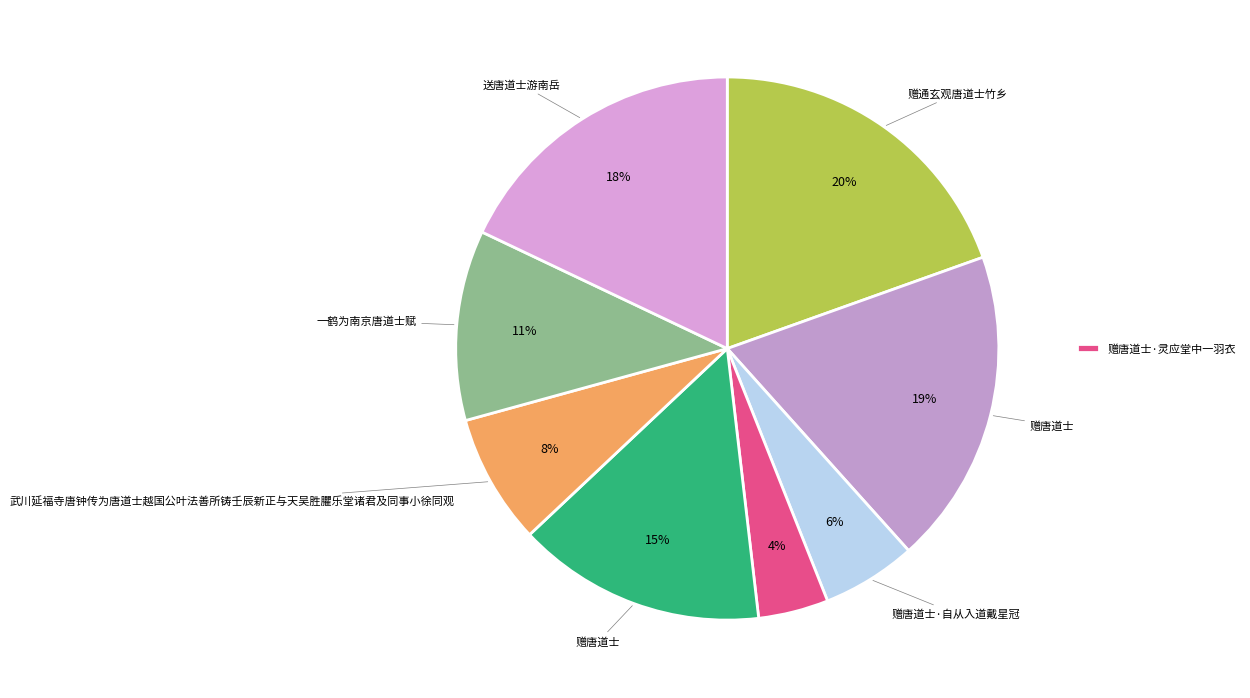

How many slices are in this pie chart?

8